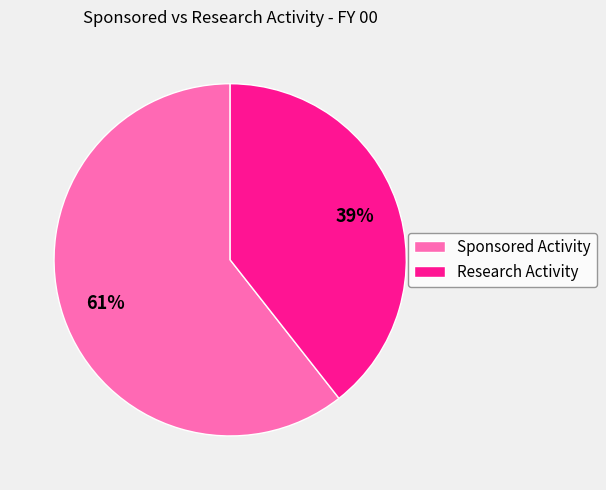

To the nearest percent, what is the combined percentage of Research Activity and Sponsored Activity?

100%